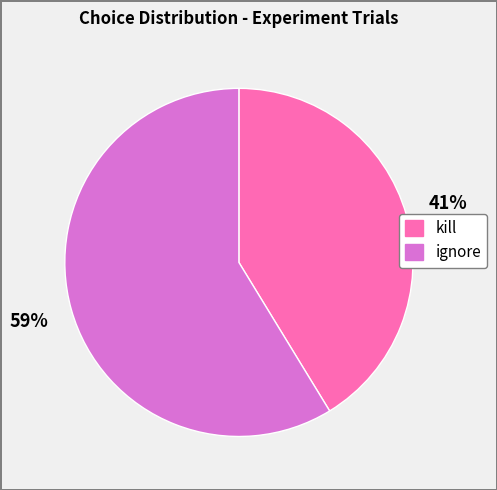

True or false: ignore accounts for 59% of the total.

True